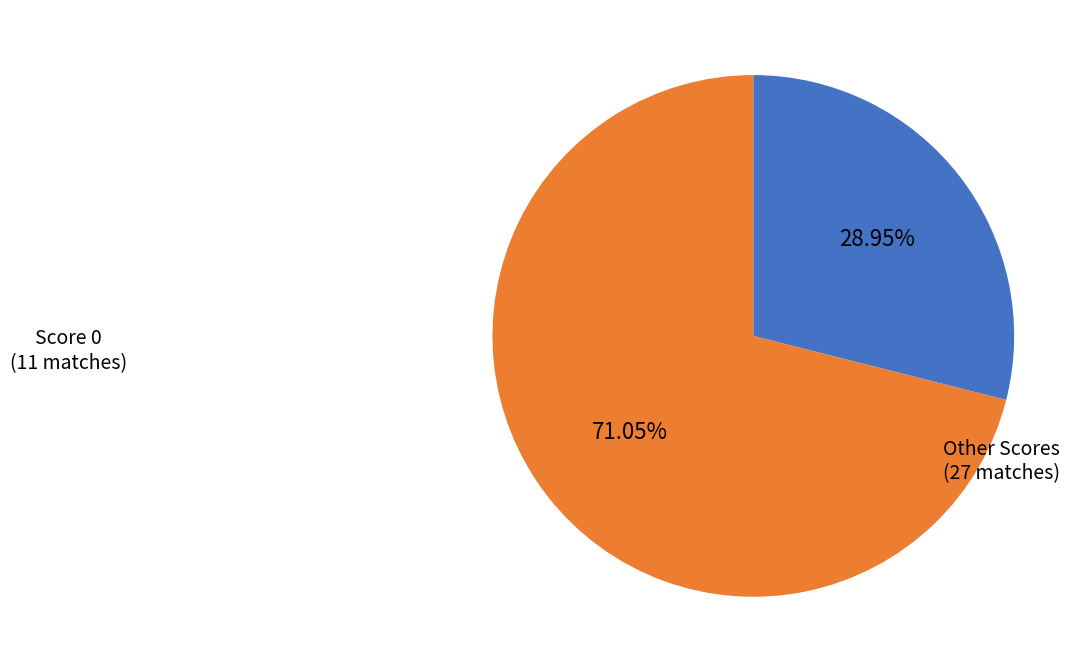

To the nearest percent, what is the average slice percentage?

50%